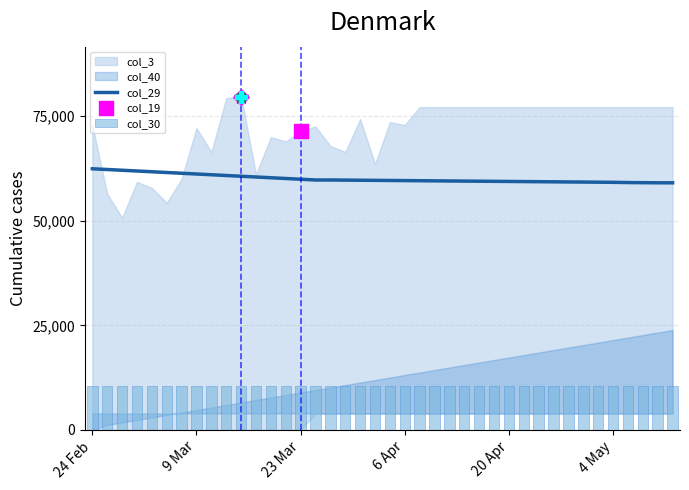

At how many categories does at least one series exceed 57961?

40